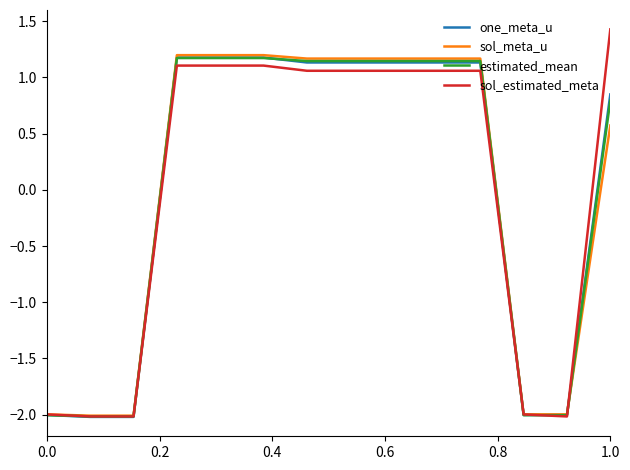

What is the minimum value for estimated_mean?

-2.0